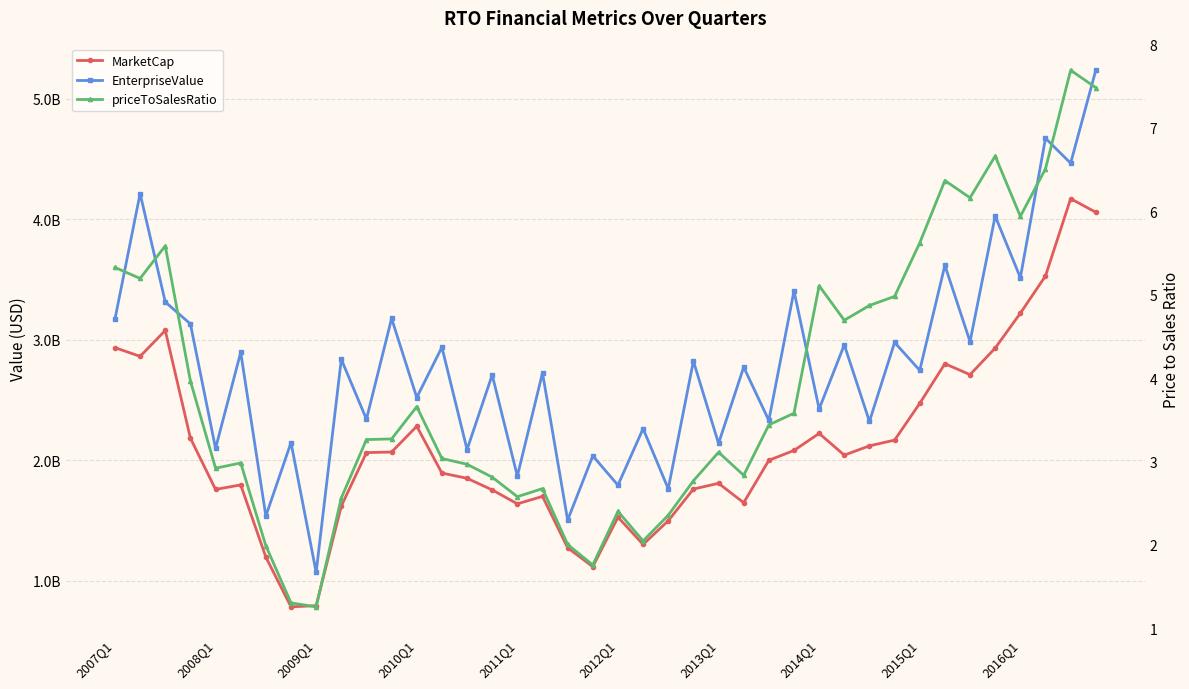

True or false: EnterpriseValue has more than 1 points higher than both neighbors.

True